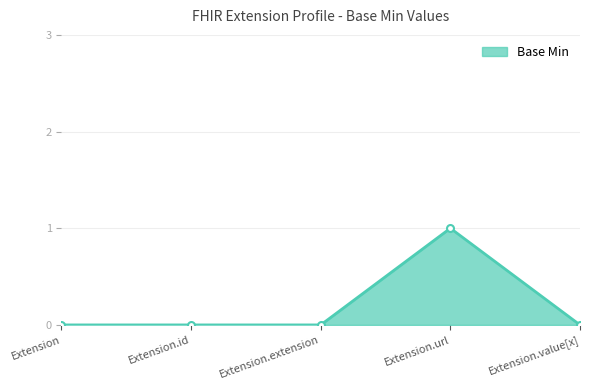

Between Extension.value[x] and Extension.url, which is larger?

Extension.url